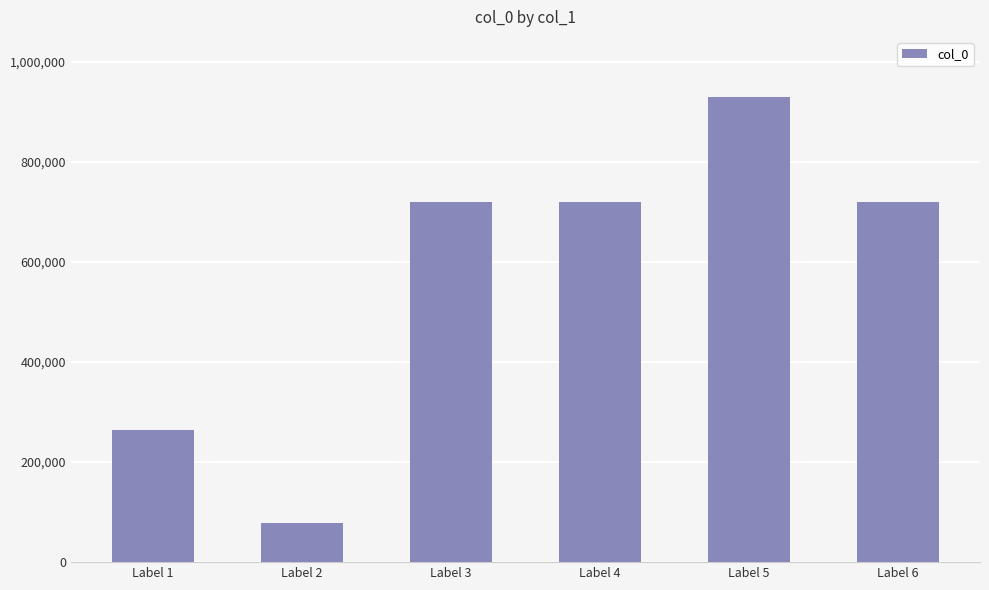

Read the value at Label 2.

78926